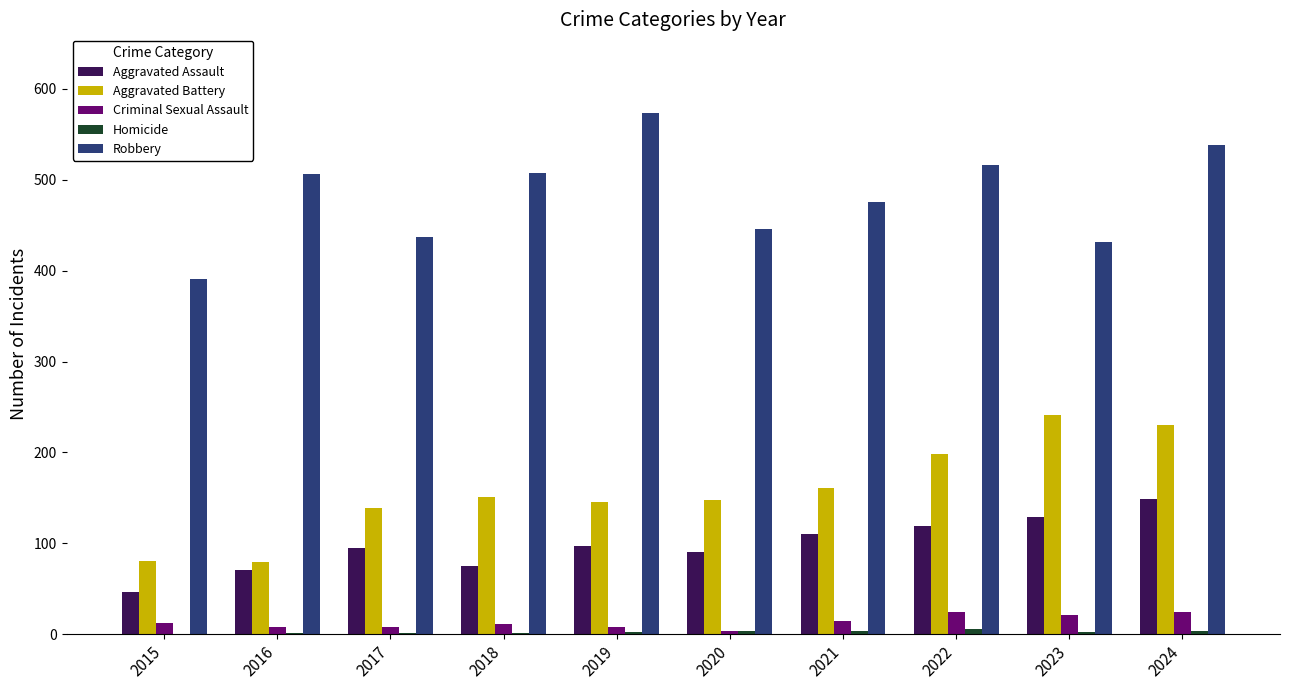

What is the sum of all Criminal Sexual Assault values?

133